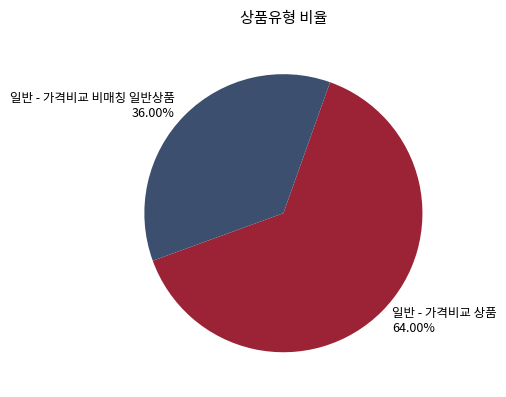

Which has a higher value, 일반 - 가격비교 상품 or 일반 - 가격비교 비매칭 일반상품?

일반 - 가격비교 상품